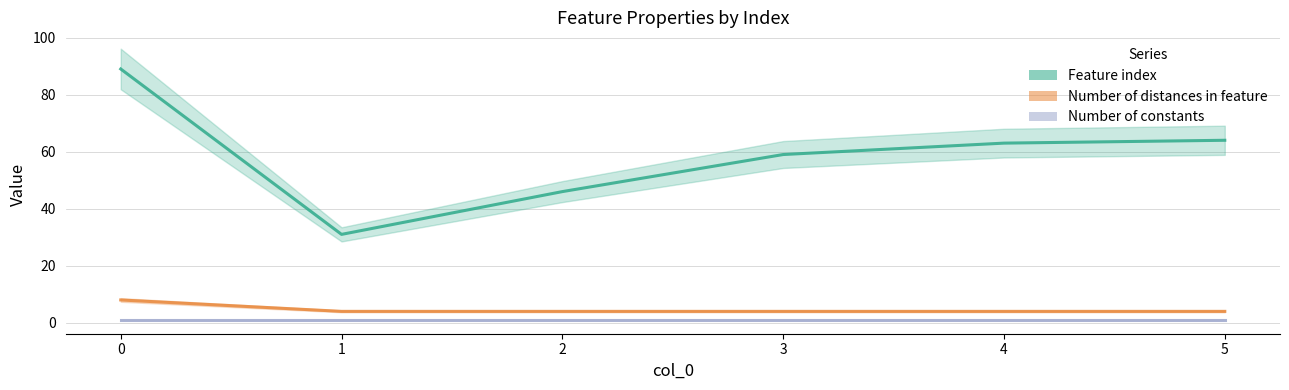

What is the spread (max minus min) of values at 3?

58